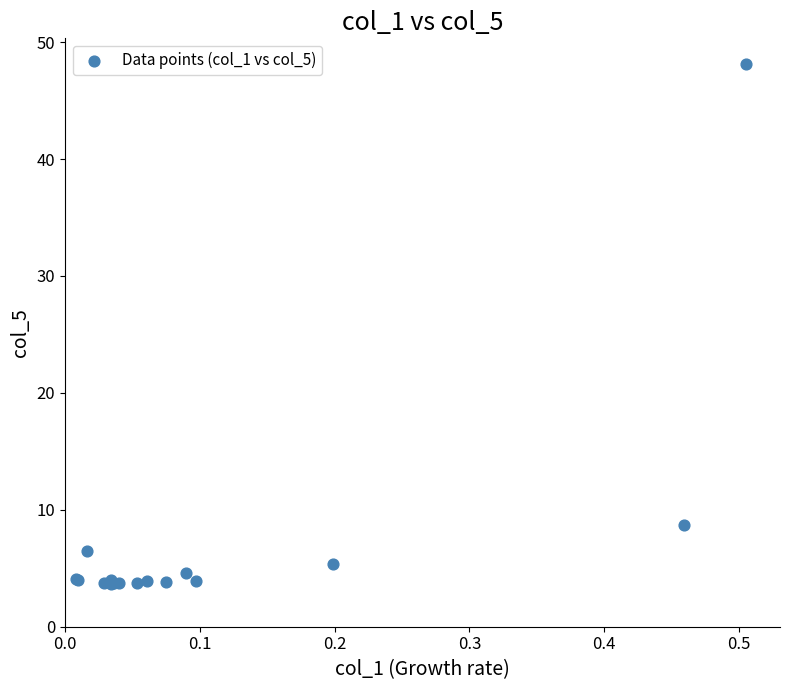

What Y value in the scatter plot is closest to 25?

8.7